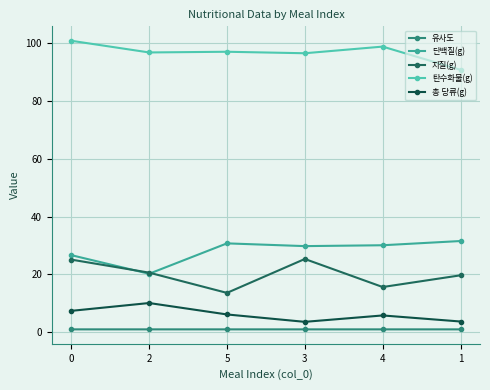

How many lines are shown in the chart?

5